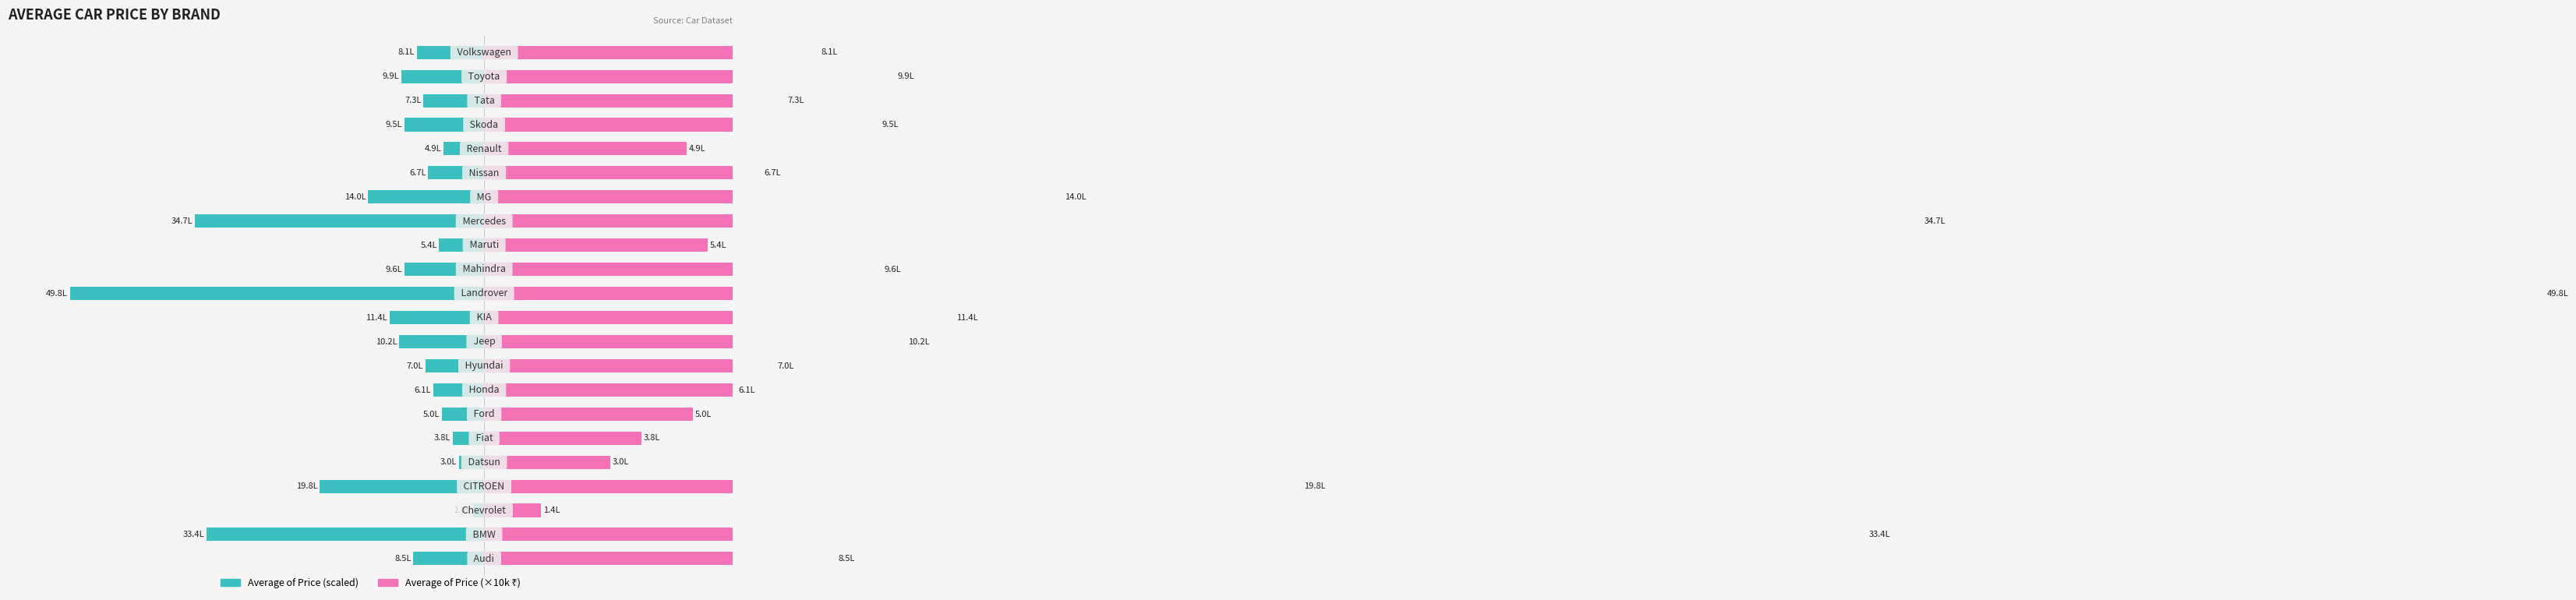

The Average of Price series shows -24.0 at 0. True or false?

False